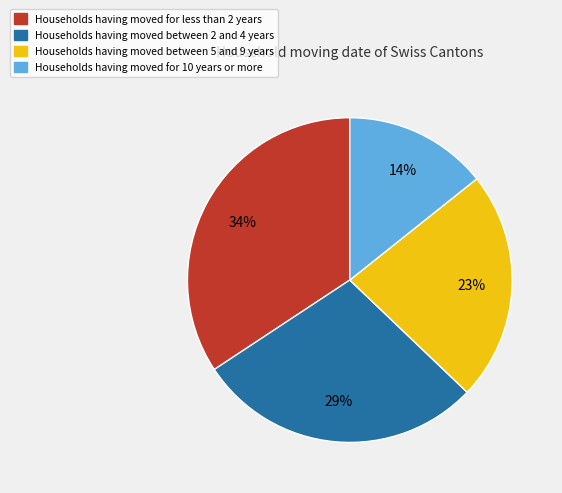

Which category has the smallest portion of the pie?

Households having moved for 10 years or more